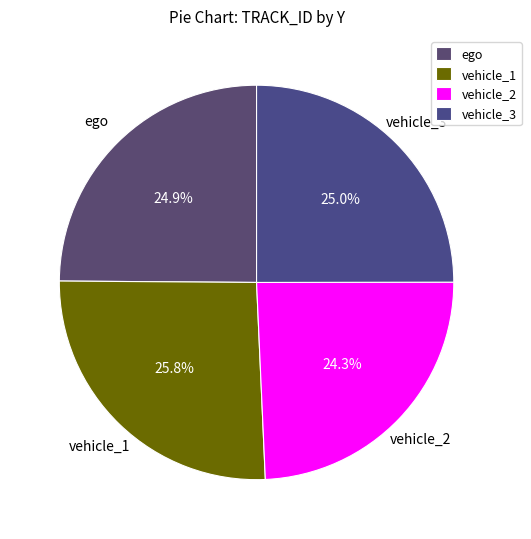

Which slice is the smallest?

vehicle_2